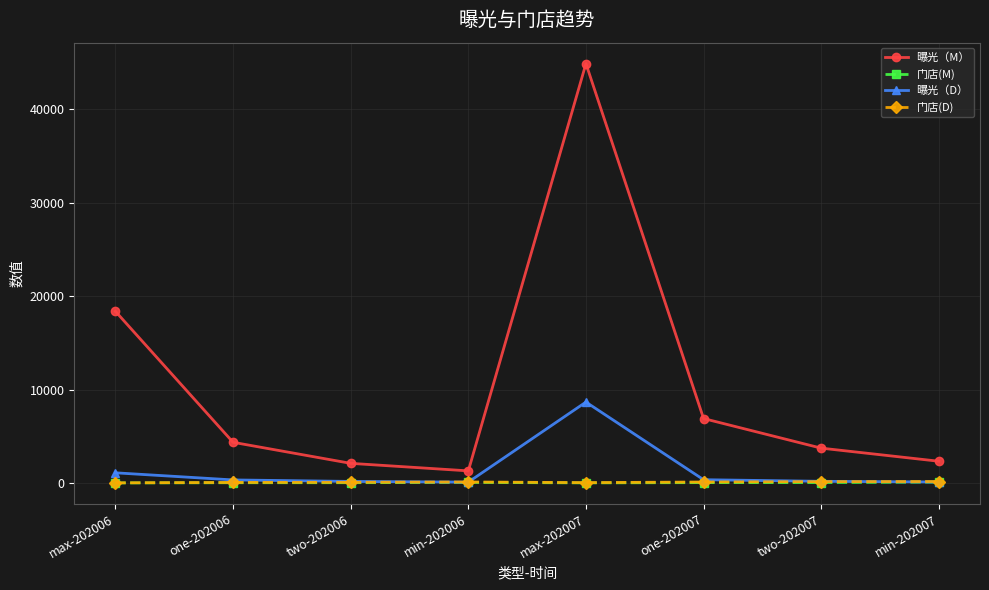

Which series has the widest spread of values?

曝光（M）